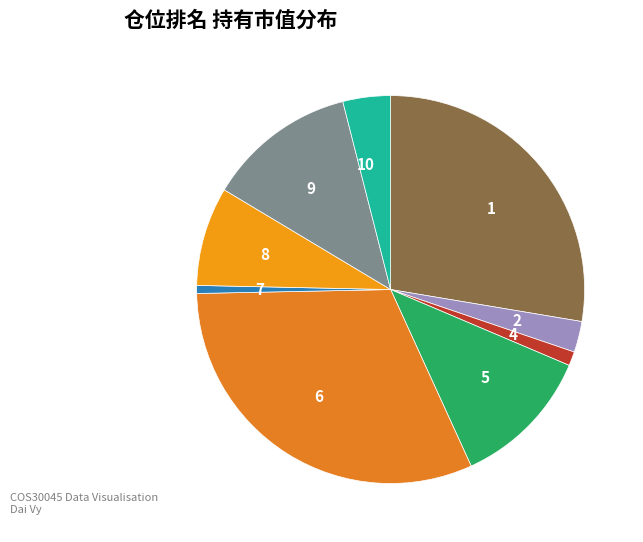

Combined, do 8 and 1 account for over 50%?

No